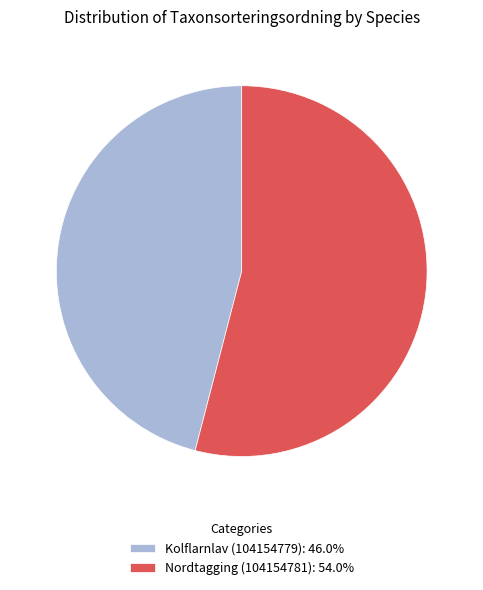

Is the sum of Kolflarnlav (104154779): 46.0% and Nordtagging (104154781): 54.0% greater than half?

Yes